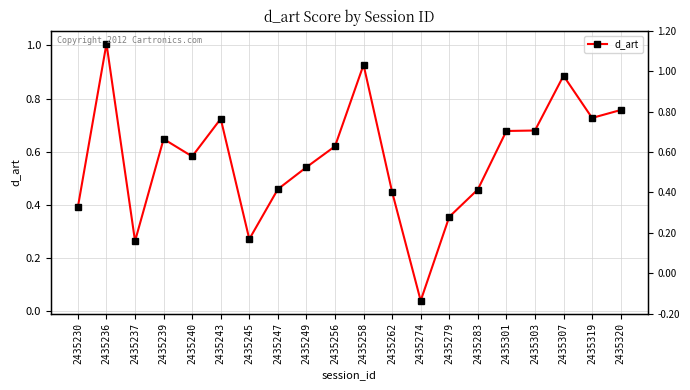

Which category has the lowest value across all series?

2435274